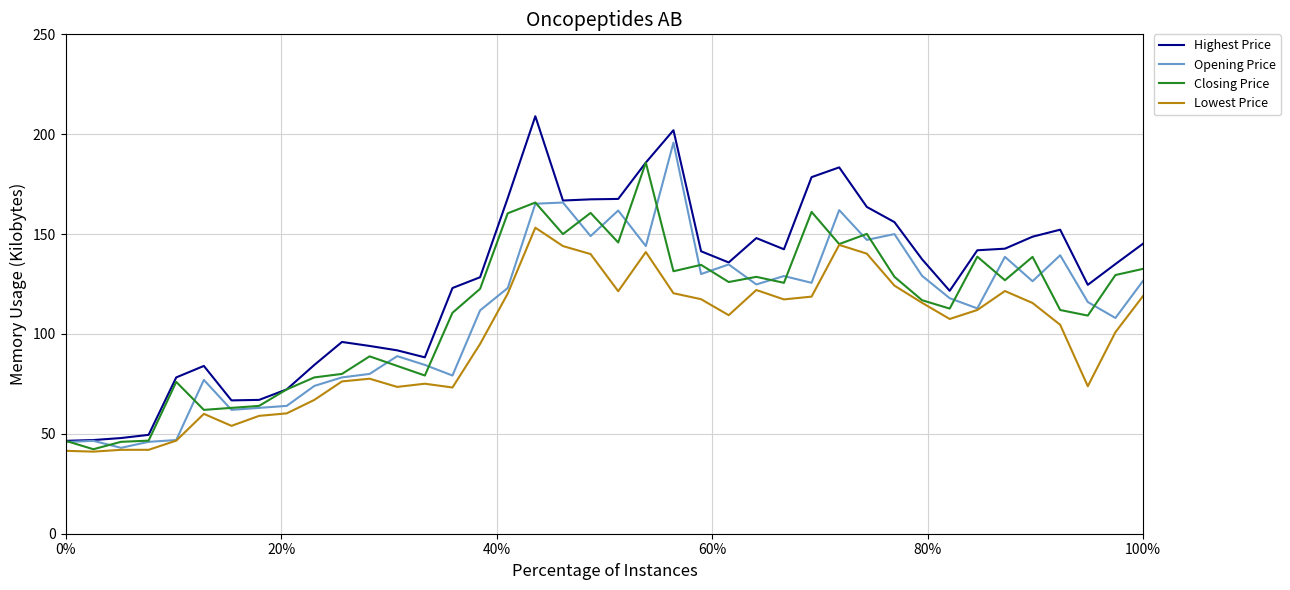

Which series has the largest range (max minus min)?

Highest Price